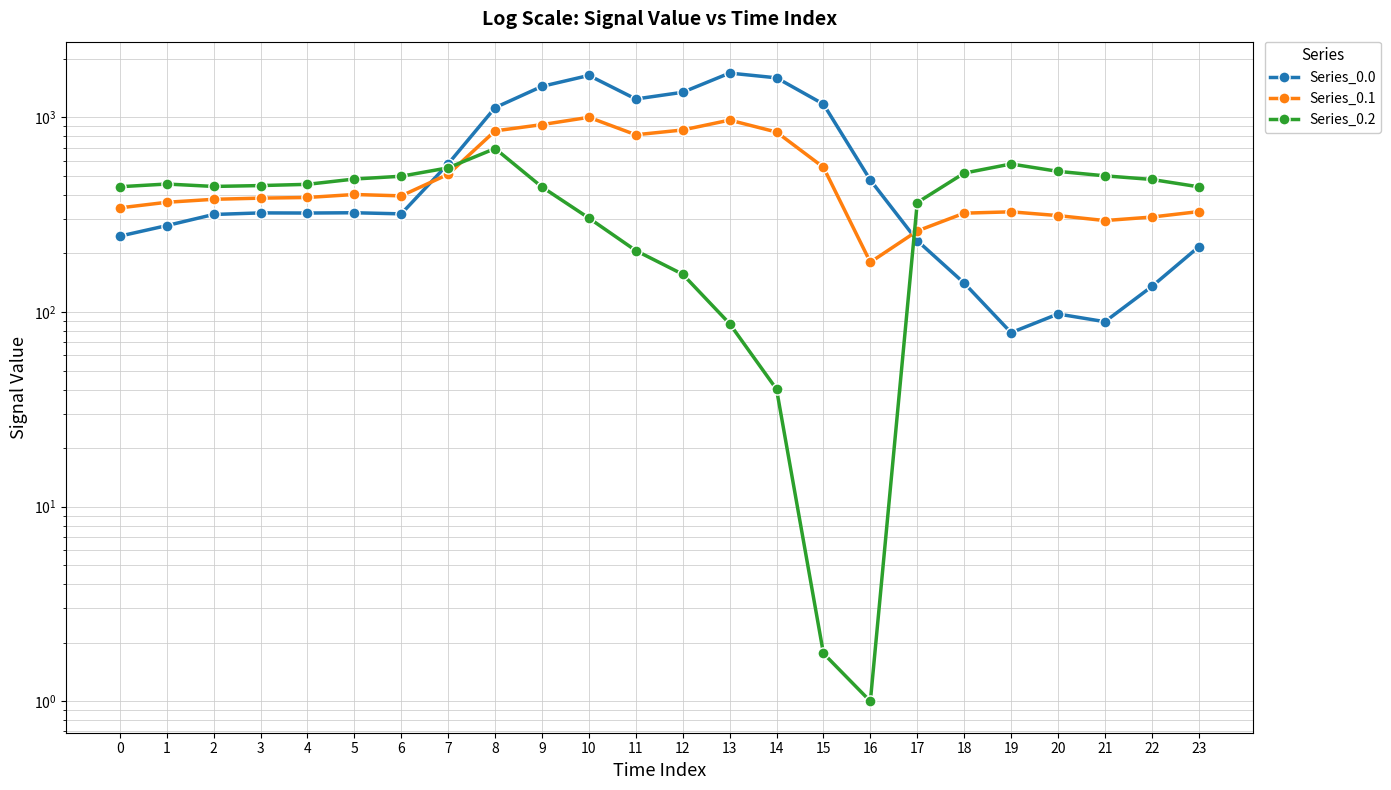

Reading left to right, extract all data points from this chart.

Series_0.0: 0=245.6	1=278.1	2=317.3	3=323.2	4=322.7	5=323.8	6=319.6	7=577.5	8=1122.9	9=1444.5	10=1643.8	11=1243.6	12=1347.0	13=1690.3	14=1597.9	15=1170.6	16=476.7	17=232.8	18=140.9	19=78.4	20=97.8	21=89.2	22=135.3	23=216.3
Series_0.1: 0=343.0	1=366.5	2=379.7	3=384.9	4=388.0	5=401.9	6=395.4	7=510.5	8=852.8	9=918.7	10=1001.7	11=814.6	12=862.2	13=969.1	14=841.3	15=554.5	16=180.3	17=261.0	18=322.2	19=327.4	20=313.1	21=295.2	22=307.7	23=328.2
Series_0.2: 0=440.5	1=454.9	2=442.1	3=446.6	4=453.2	5=482.6	6=498.8	7=551.0	8=692.3	9=439.1	10=304.1	11=207.0	12=156.4	13=87.2	14=40.2	15=1.8	16=1.0	17=365.2	18=517.6	19=576.6	20=528.4	21=501.2	22=480.2	23=440.1